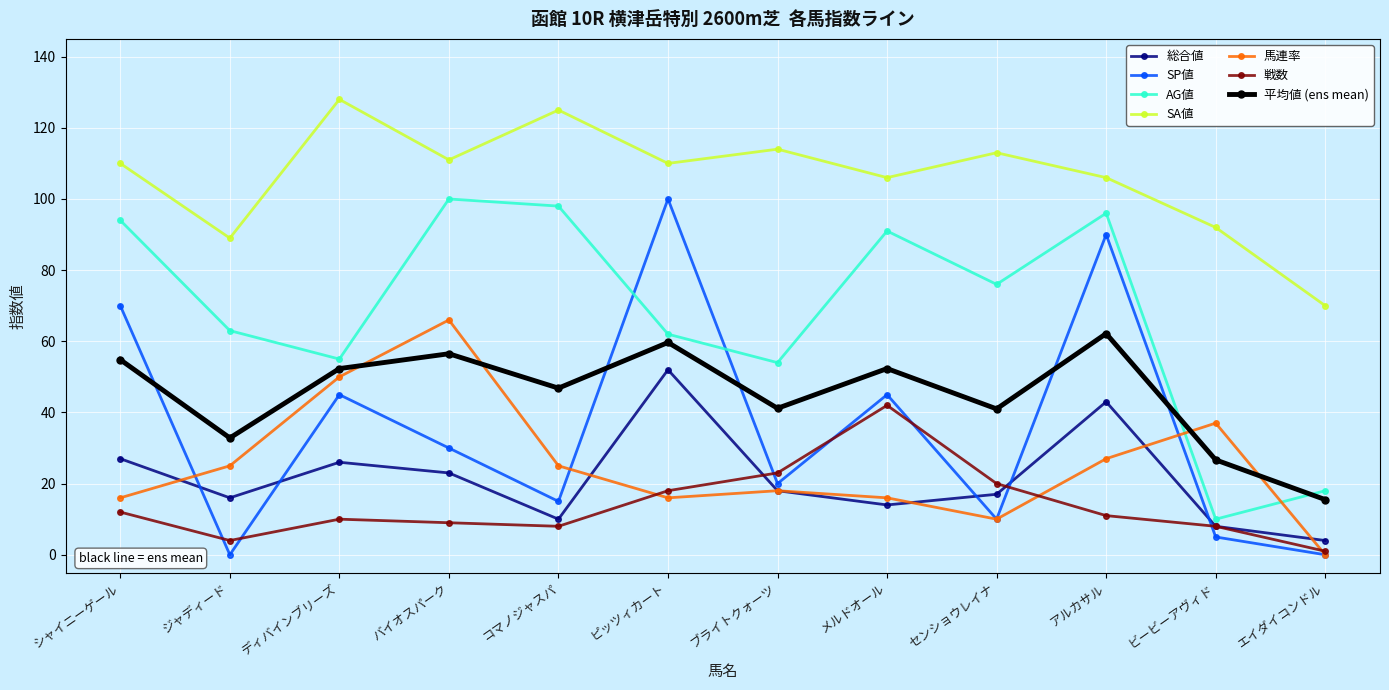

How many interior local valleys does the SP値 series have?

4